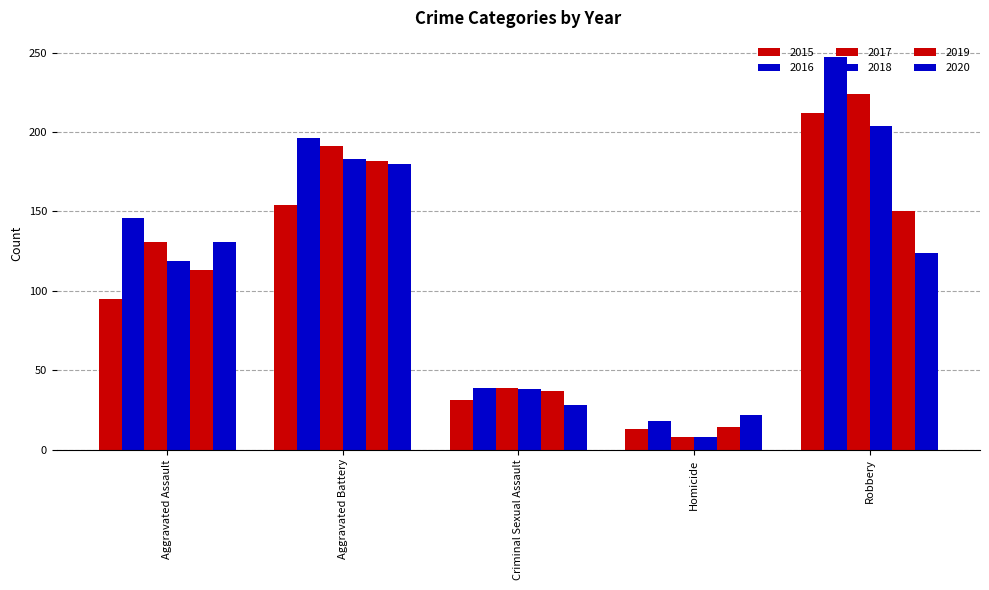

How many bars are there in total?

30